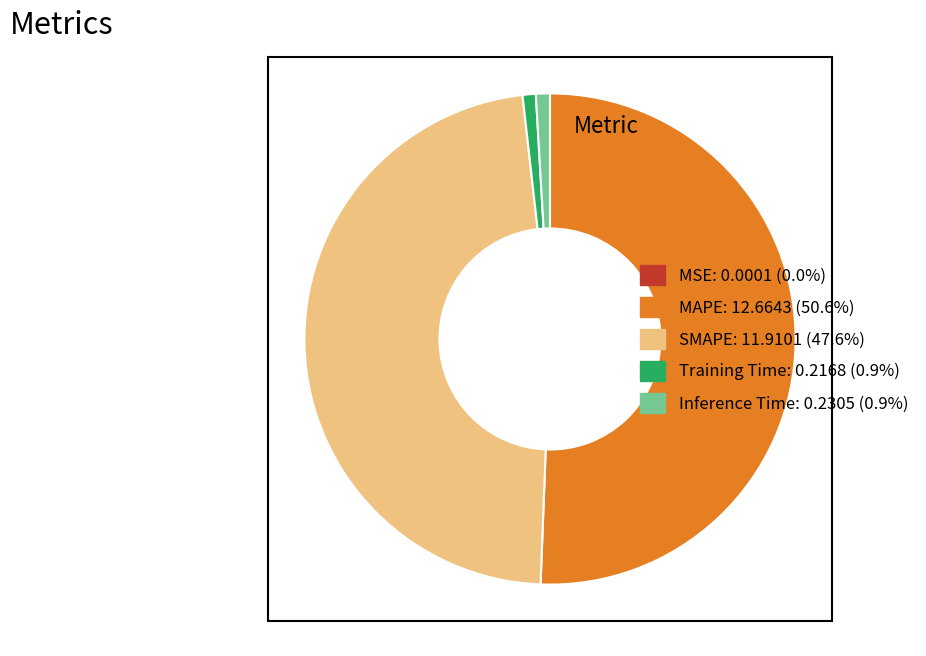

Combined, do Inference Time: 0.2305 (0.9%) and MAPE: 12.6643 (50.6%) account for over 50%?

Yes